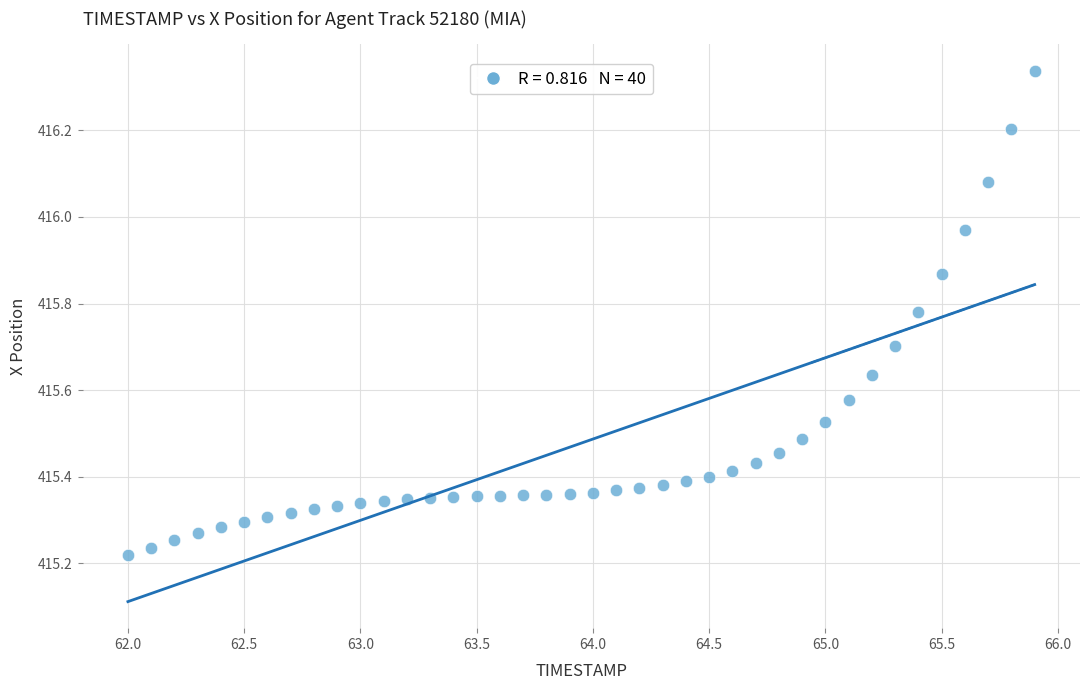

What is the range of Y values (max minus min)?

1.1